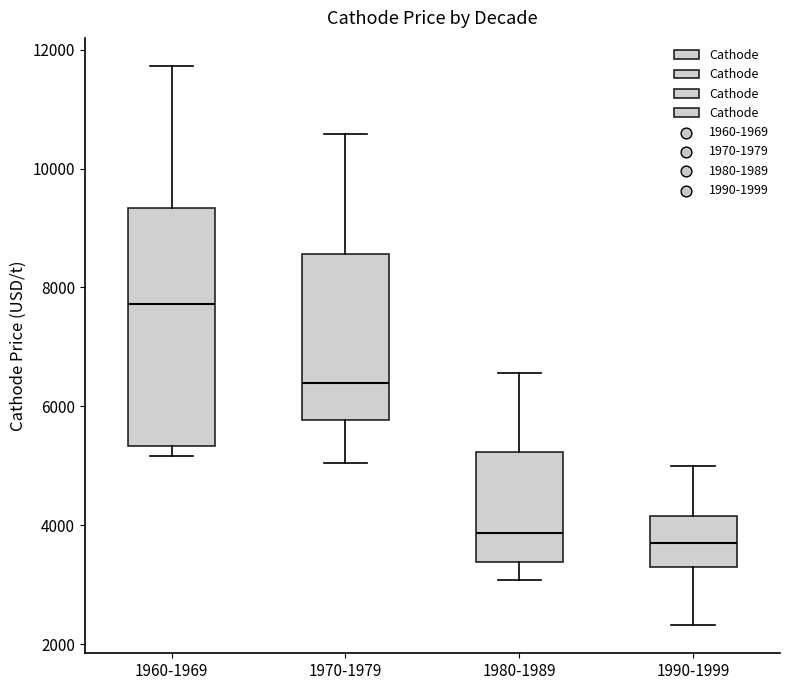

Comparing the boxes themselves (not the whiskers), which one is the tallest?

1960-1969